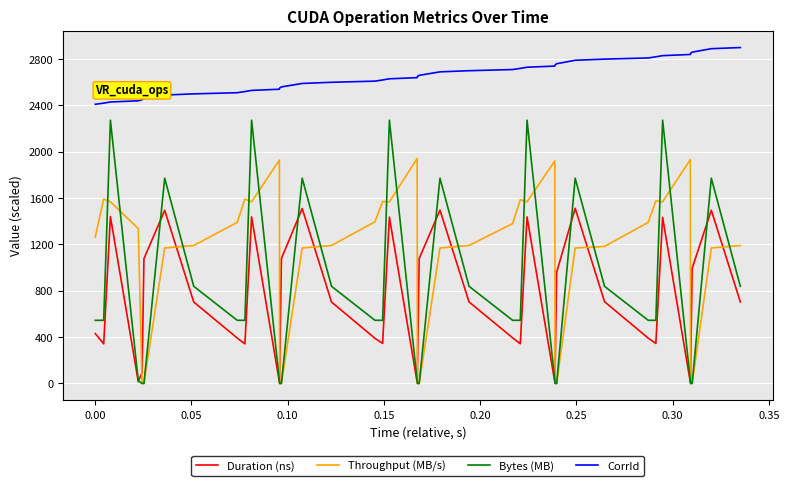

Which series has the largest range (max minus min)?

Bytes (MB)